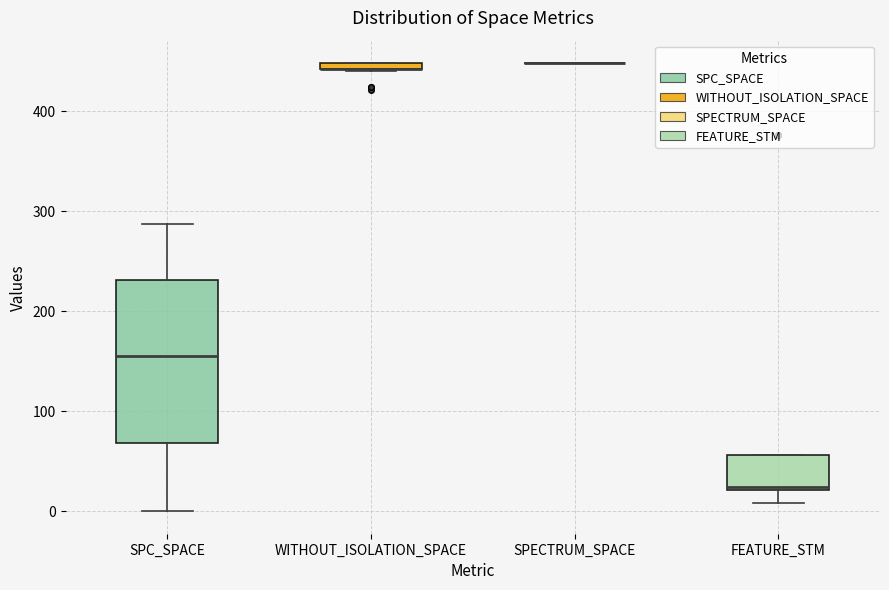

Comparing the boxes themselves (not the whiskers), which one is the tallest?

SPC_SPACE